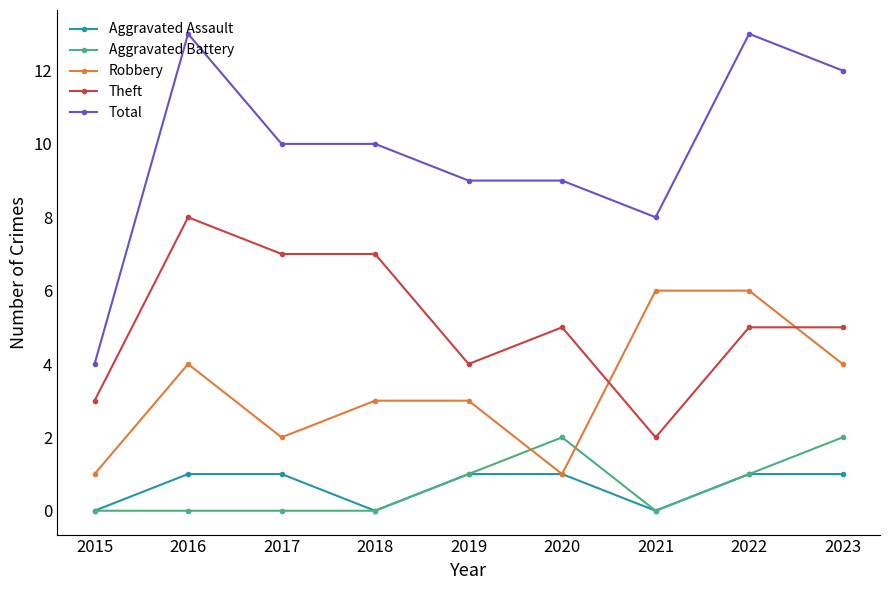

Is the value of Aggravated Assault at 2015 greater than the value of Aggravated Battery at 2022?

No